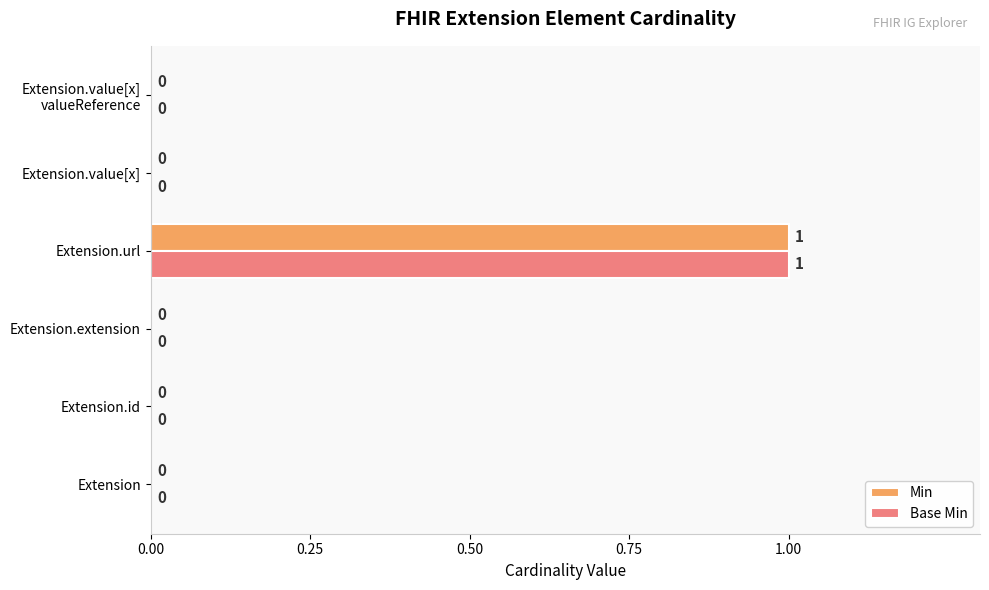

At which label does Min reach its peak?

Extension.url